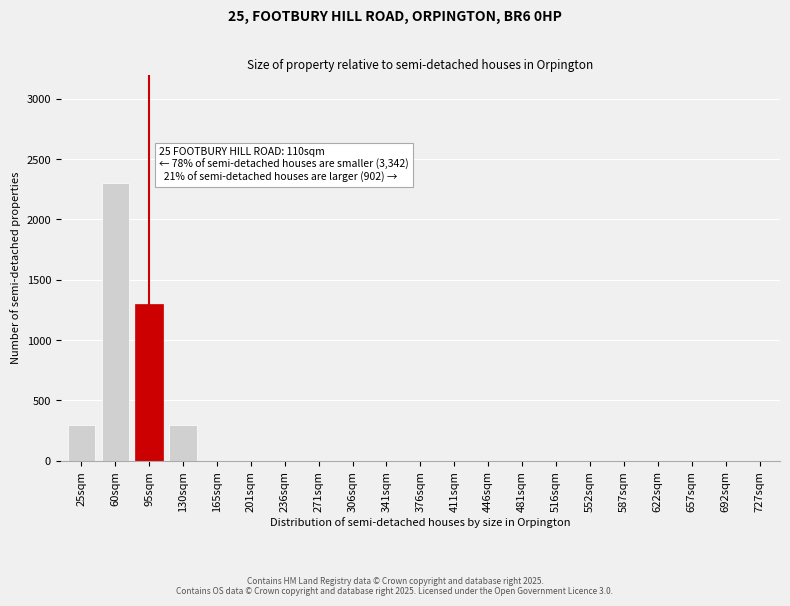

Reading left to right, list all the values displayed in this chart.

25sqm=300	60sqm=2300	95sqm=1300	130sqm=300	165sqm=0	201sqm=0	236sqm=0	271sqm=0	306sqm=0	341sqm=0	376sqm=0	411sqm=0	446sqm=0	481sqm=0	516sqm=0	552sqm=0	587sqm=0	622sqm=0	657sqm=0	692sqm=0	727sqm=0